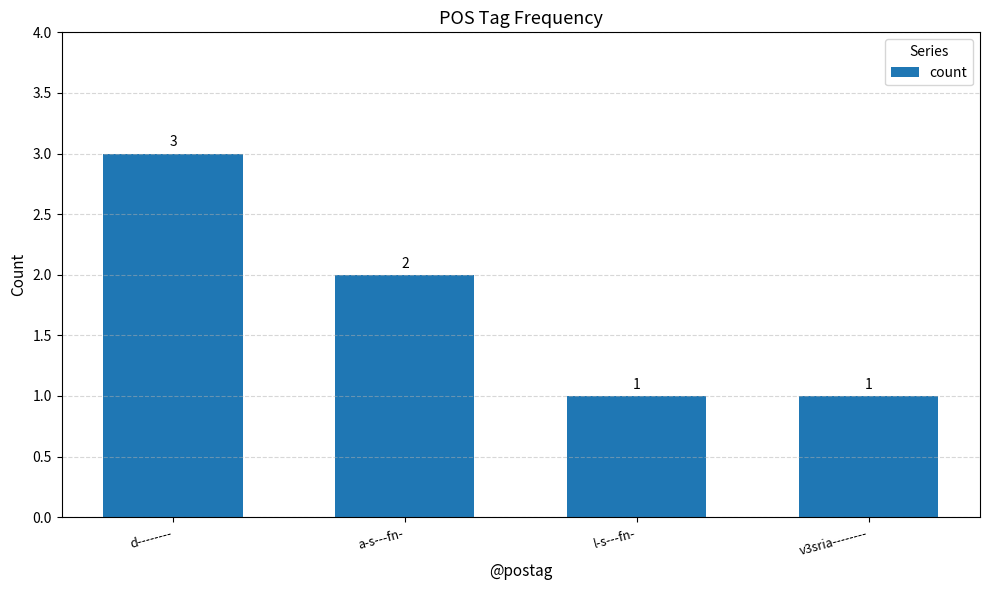

What is the difference between the values at a-s---fn- and l-s---fn-?

1